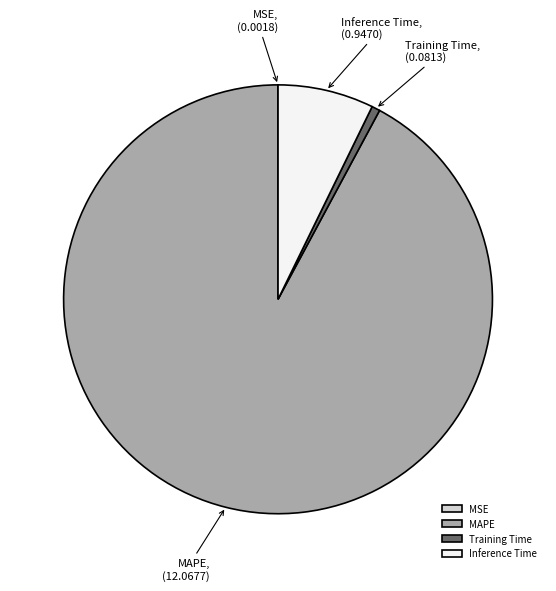

Is there a majority slice in this chart?

Yes